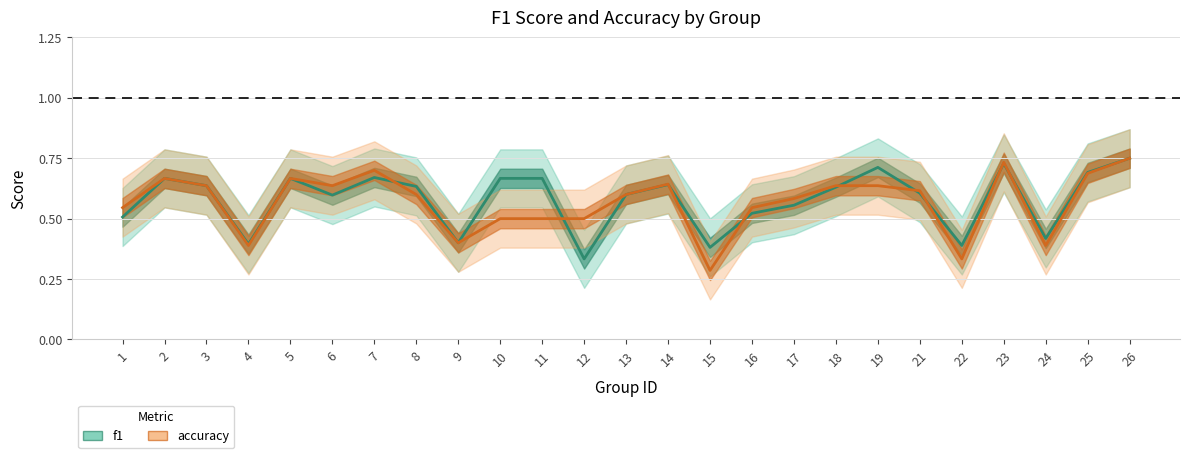

What is the sum of all accuracy values?

14.2